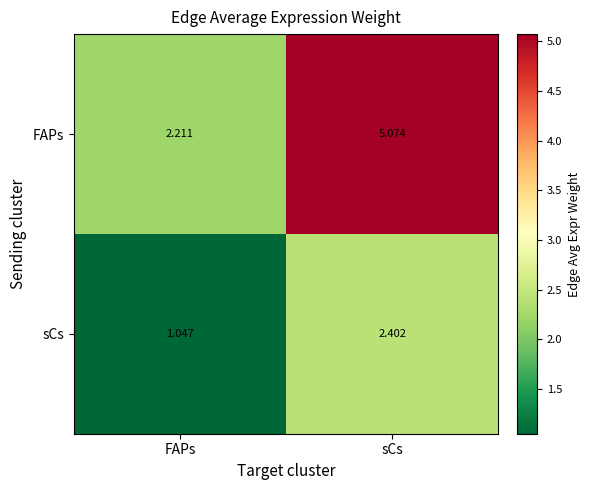

At which label does FAPs first exceed 5?

sCs